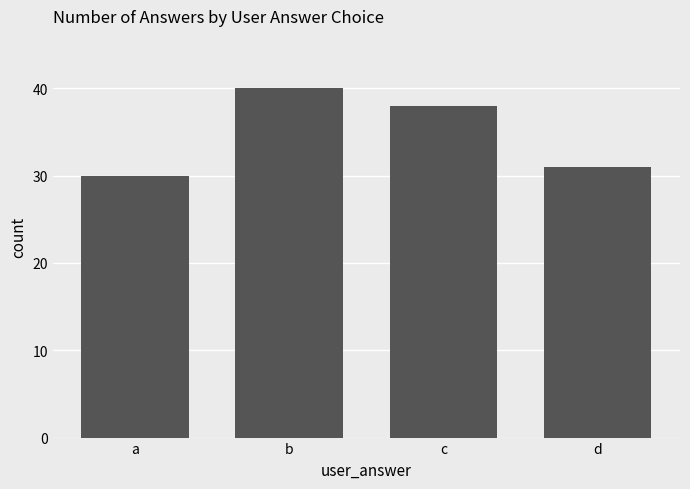

Rank the categories by value from highest to lowest.

b, c, d, a